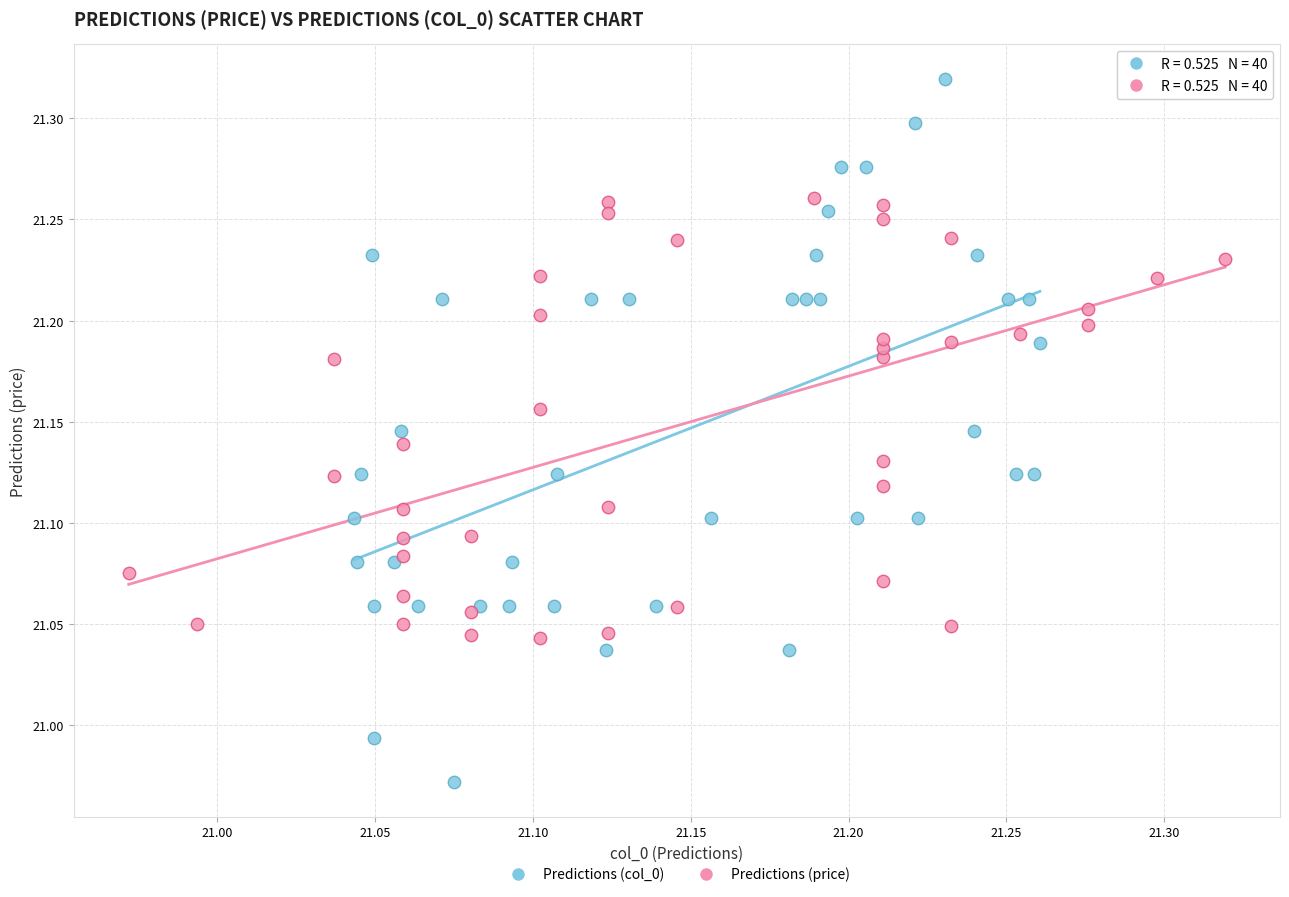

Which series has the widest spread of Y values?

Predictions (col_0)